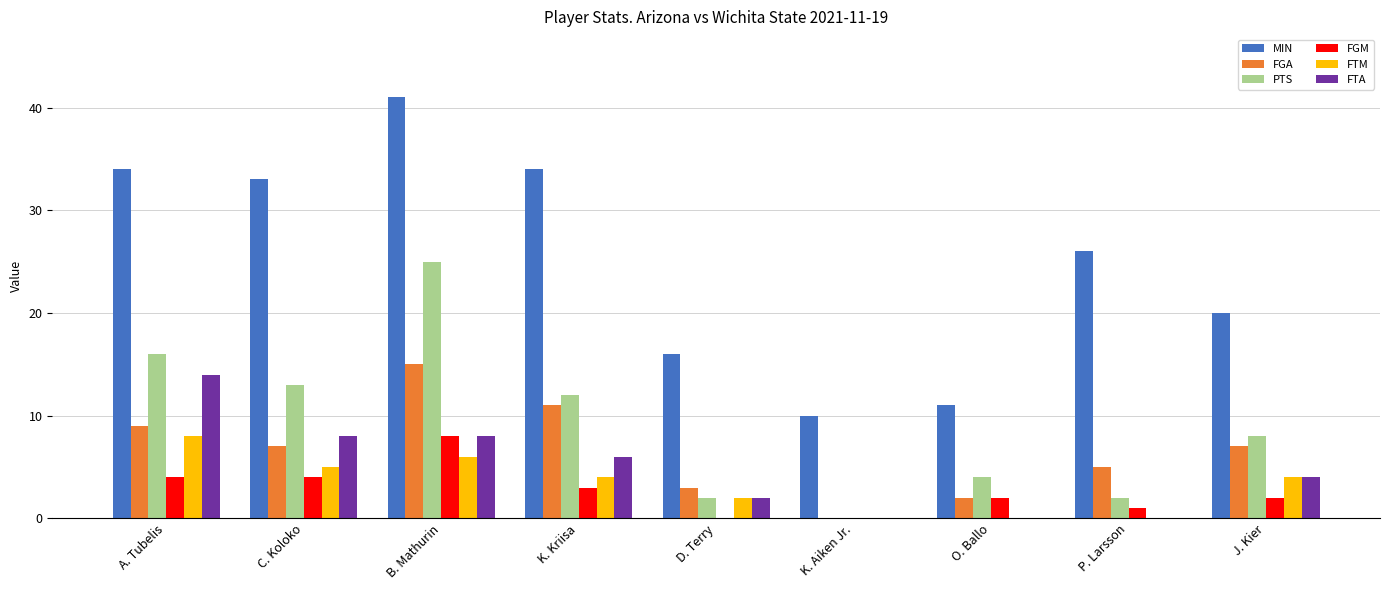

How many groups of bars are there?

9